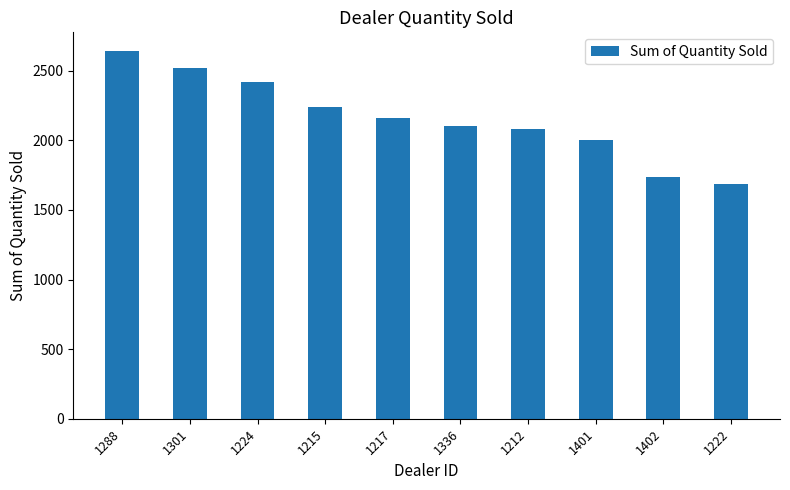

The value at 1217 is 1308. True or false?

False